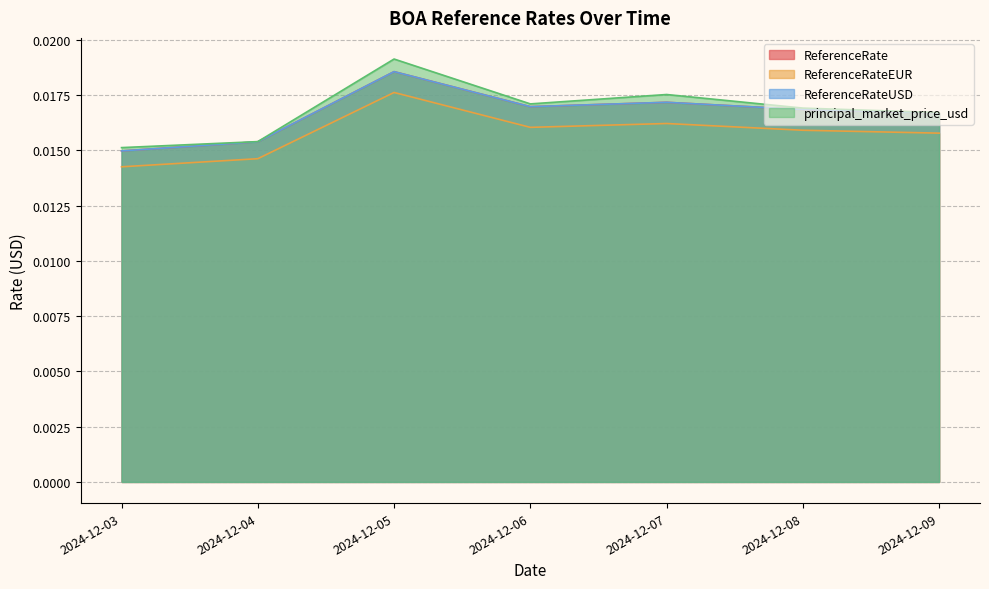

How many principal_market_price_usd values are between 0 and 1?

7